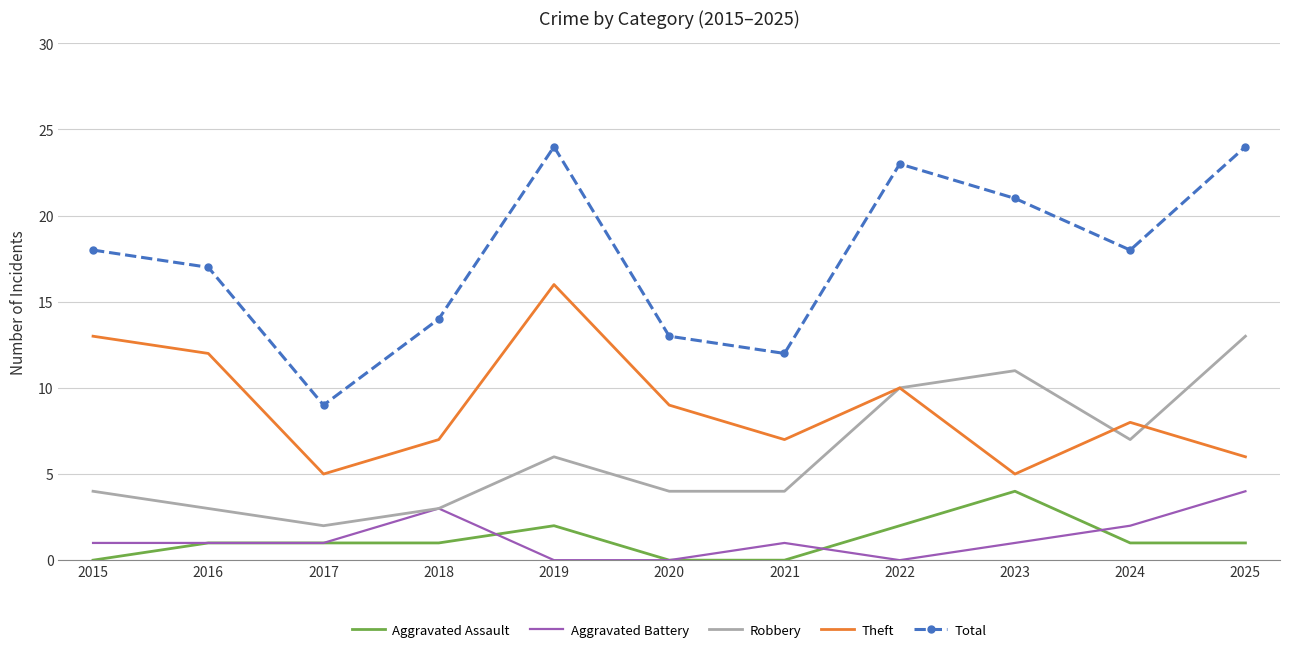

Reading left to right, list all the values displayed in this chart.

Aggravated Assault: 2015=0	2016=1	2017=1	2018=1	2019=2	2020=0	2021=0	2022=2	2023=4	2024=1	2025=1
Aggravated Battery: 2015=1	2016=1	2017=1	2018=3	2019=0	2020=0	2021=1	2022=0	2023=1	2024=2	2025=4
Robbery: 2015=4	2016=3	2017=2	2018=3	2019=6	2020=4	2021=4	2022=10	2023=11	2024=7	2025=13
Theft: 2015=13	2016=12	2017=5	2018=7	2019=16	2020=9	2021=7	2022=10	2023=5	2024=8	2025=6
Total: 2015=18	2016=17	2017=9	2018=14	2019=24	2020=13	2021=12	2022=23	2023=21	2024=18	2025=24